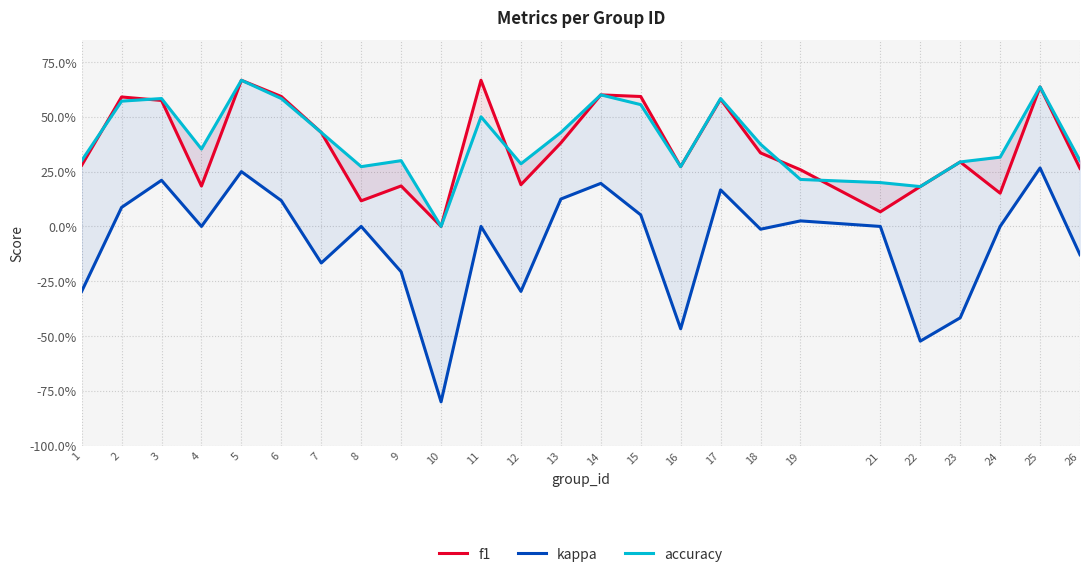

Rank the series at 17 from lowest to highest value.

kappa, f1, accuracy